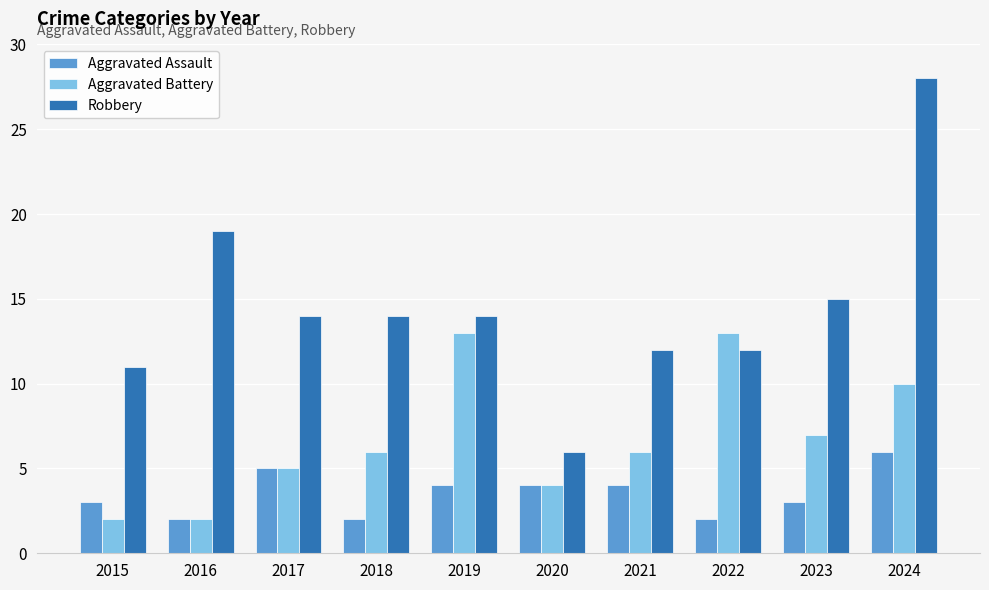

Count the number of data series in this chart.

3